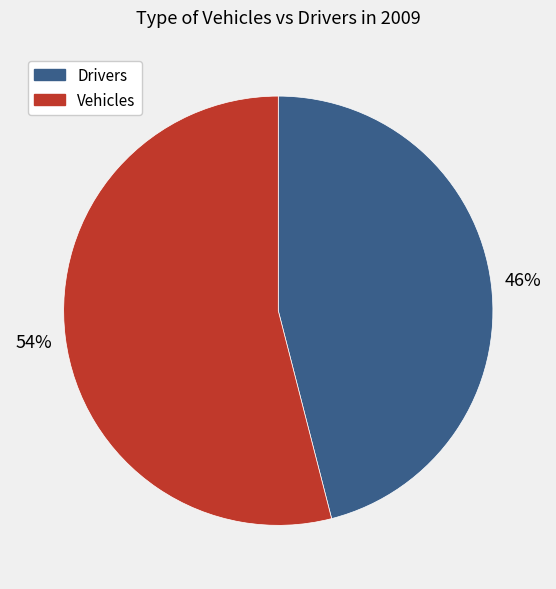

Does any single category account for the majority?

Yes